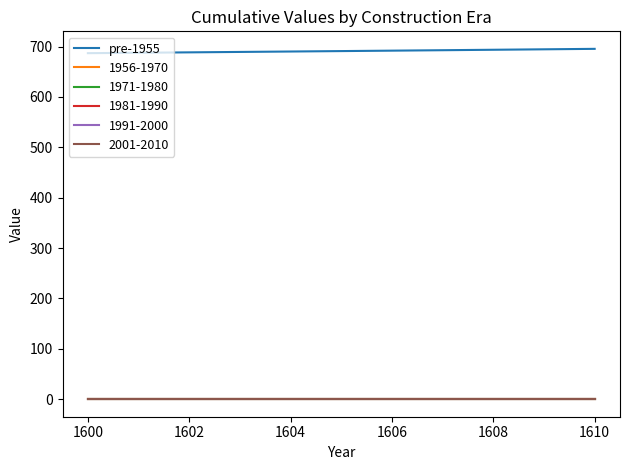

What is the maximum value shown in the chart?

695.4